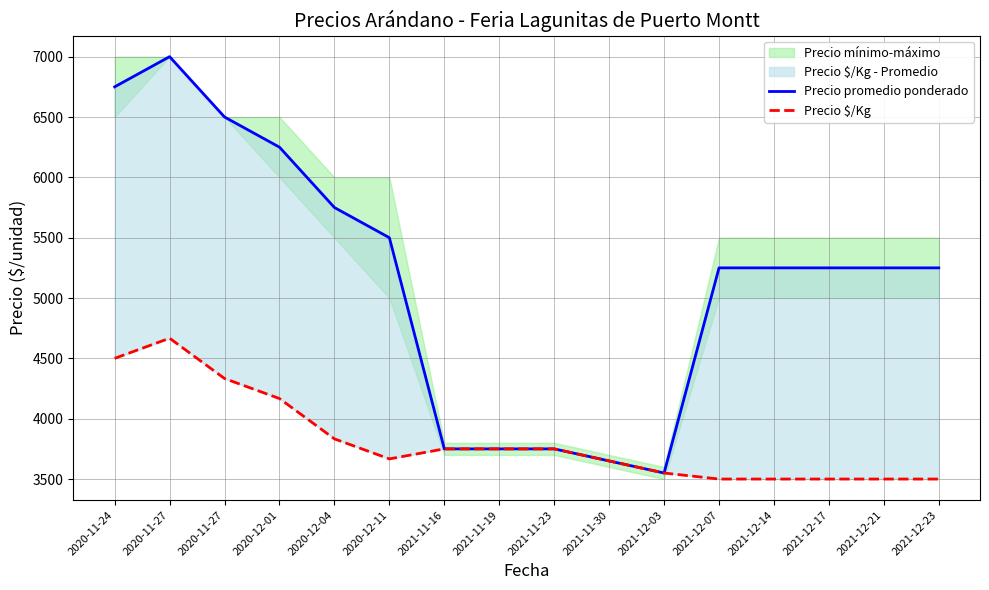

List the series in order of their overall mean, highest first.

Precio promedio ponderado, Precio $/Kg